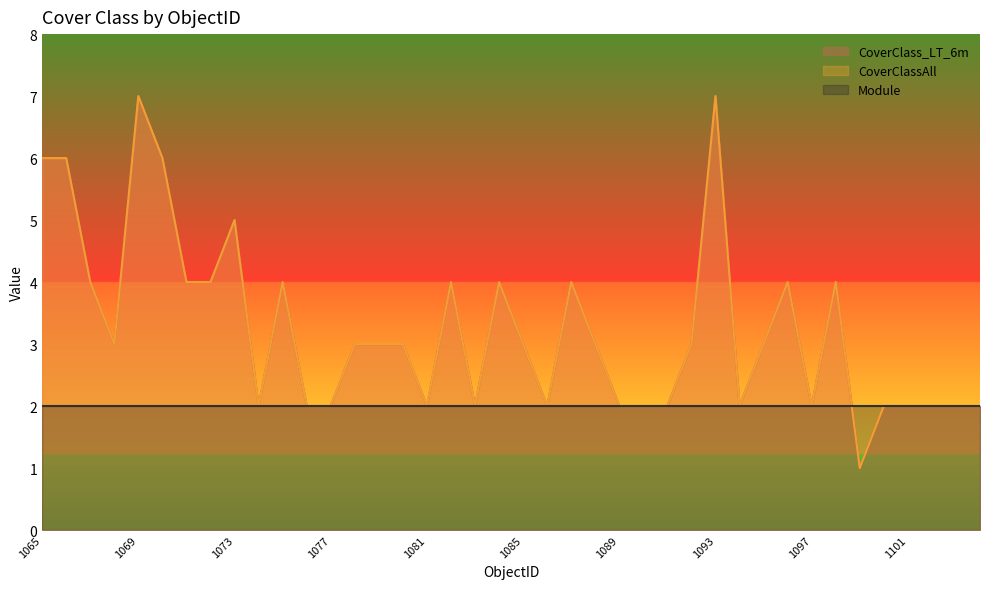

What value does the CoverClassAll series have at 1066?

6